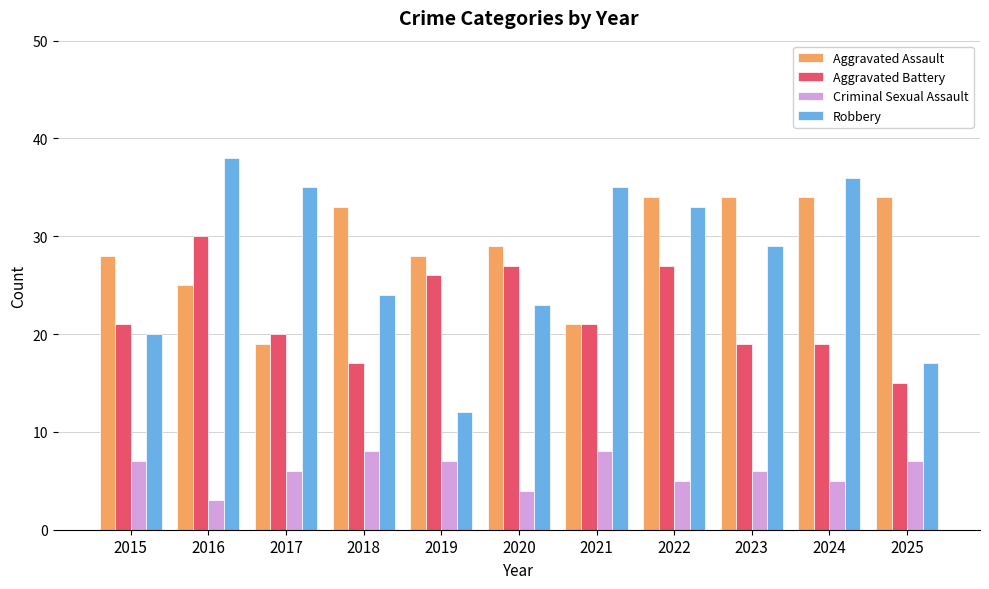

At which label does Aggravated Battery reach its minimum?

2025